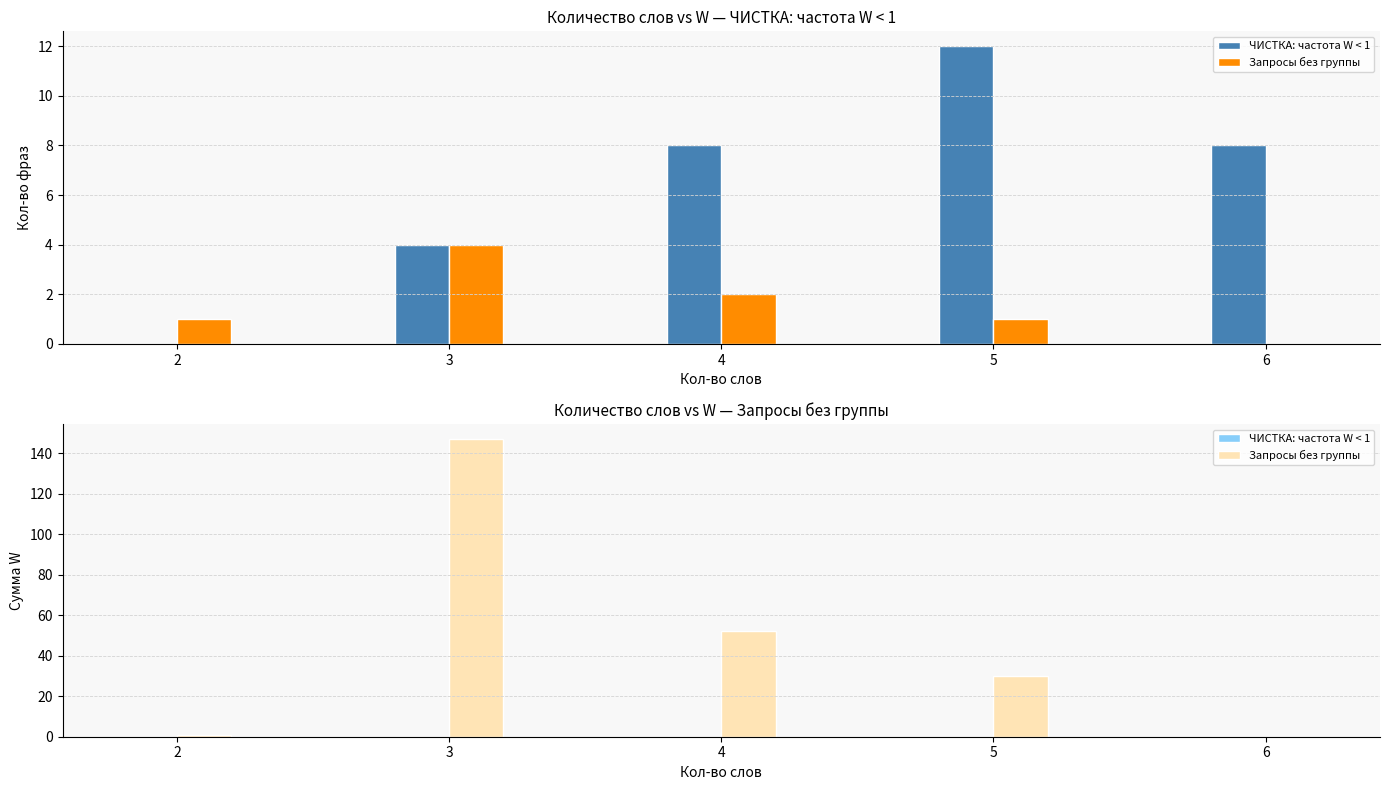

Reading left to right, list all the values displayed in this chart.

ЧИСТКА: частота W < 1: 0	0	0	0	0
Запросы без группы: 1	147	52	30	0